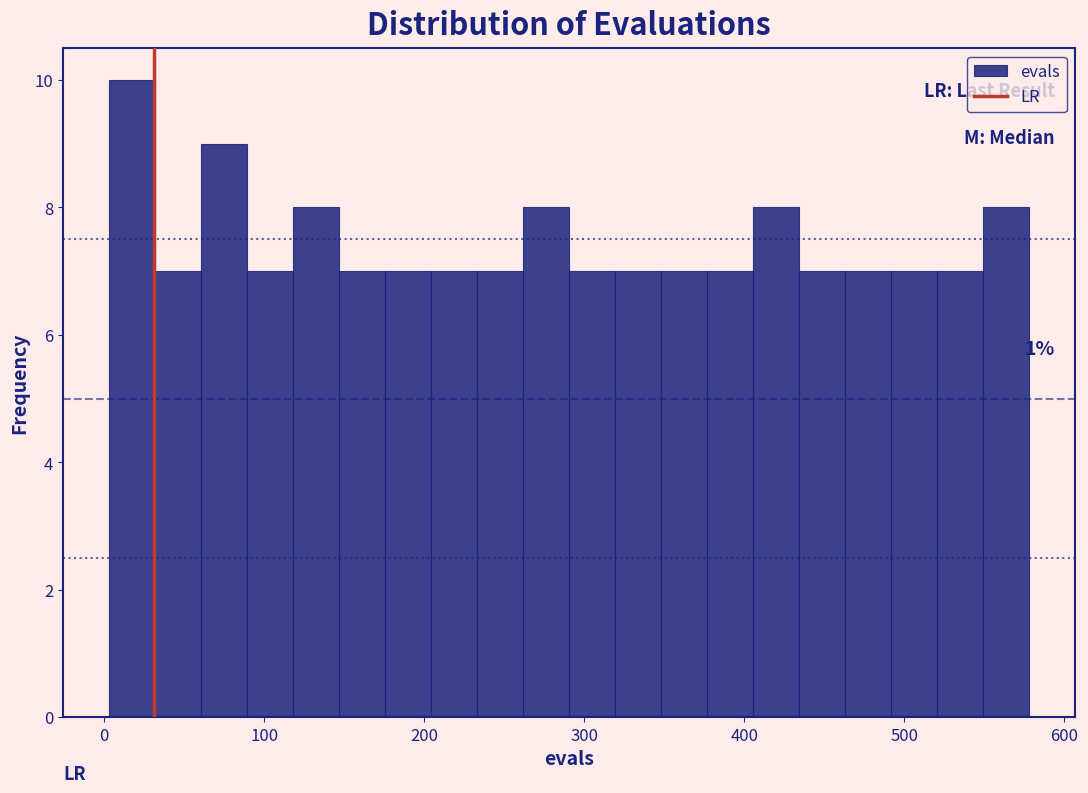

Around what value on the x-axis is the tallest bar? Give the approximate position of its centre, as read against the axis.

20